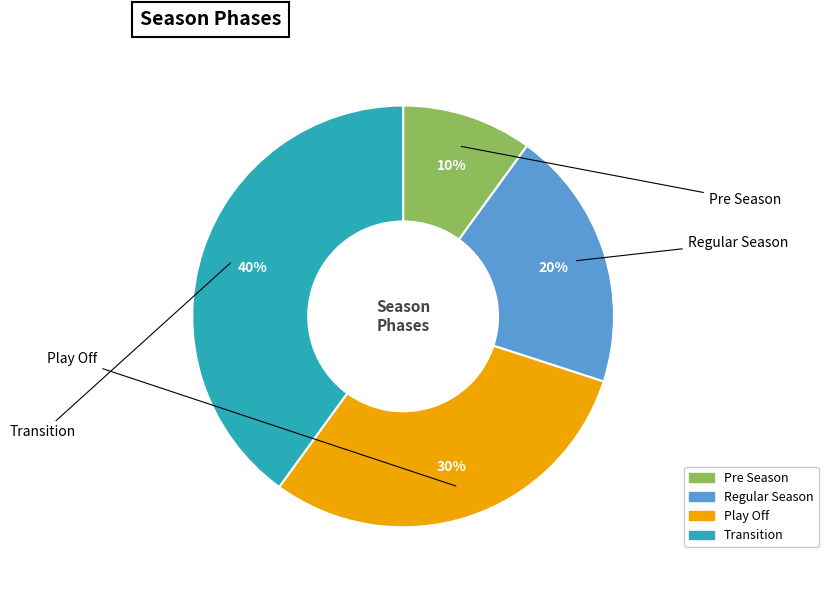

Approximately how many times larger is the value at Transition compared to Regular Season?

2.0